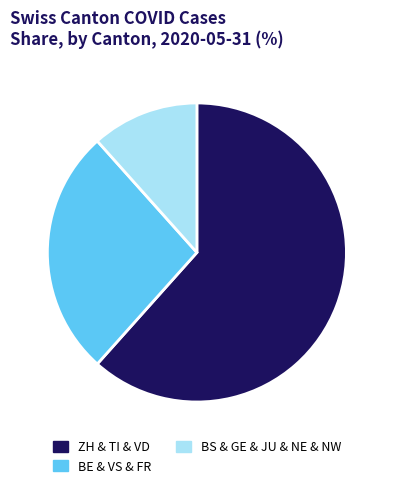

Between BE & VS & FR and ZH & TI & VD, which is larger?

ZH & TI & VD